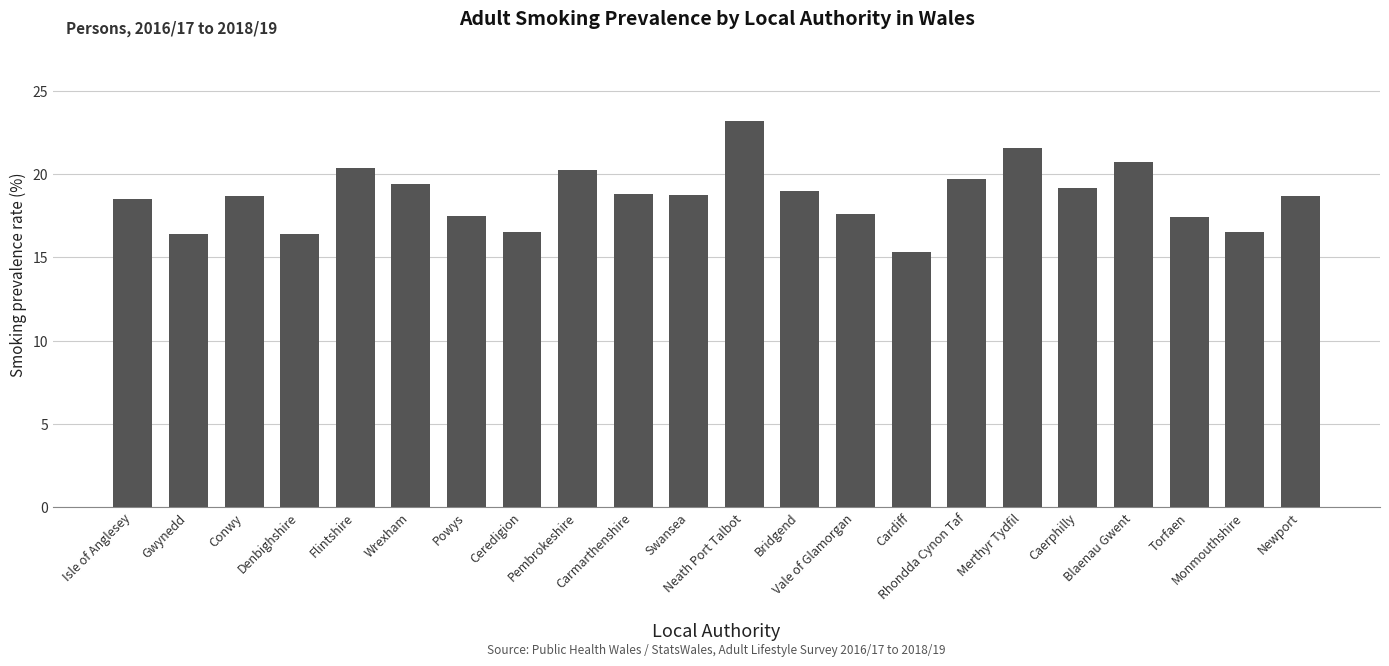

What is the difference between the maximum and minimum values?

7.8